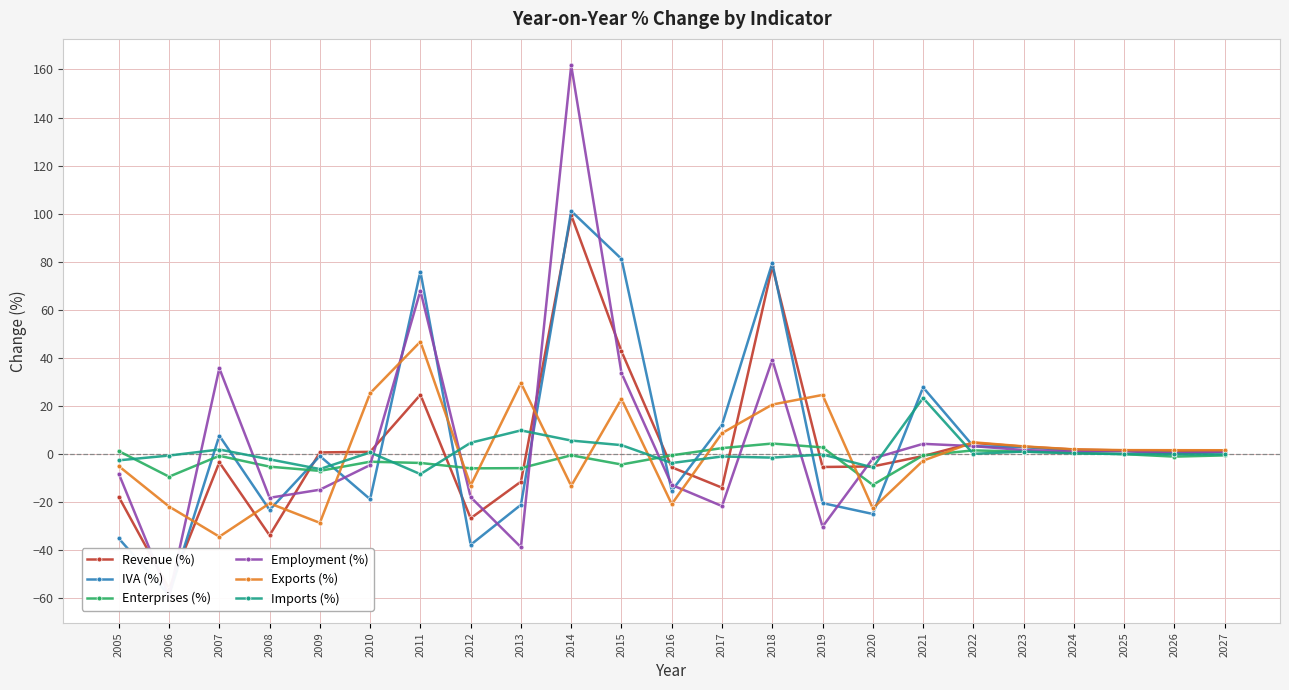

Does the chart display data point markers on the line(s)?

Yes